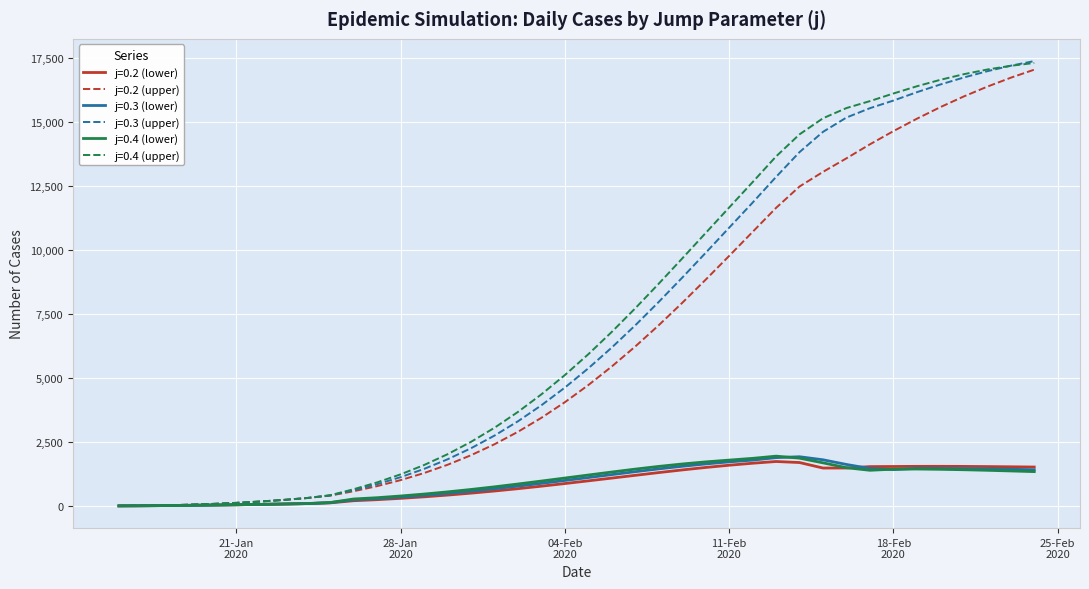

What is the highest value of the j=0.3 (lower) series?

1922.7